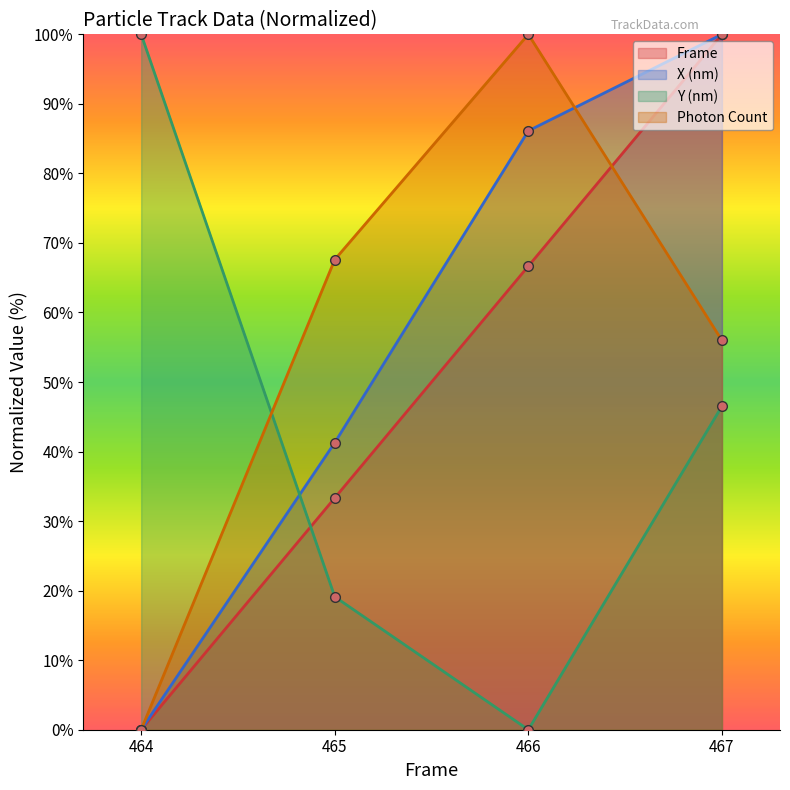

Is it true that Frame equals 57.5 at 465?

False